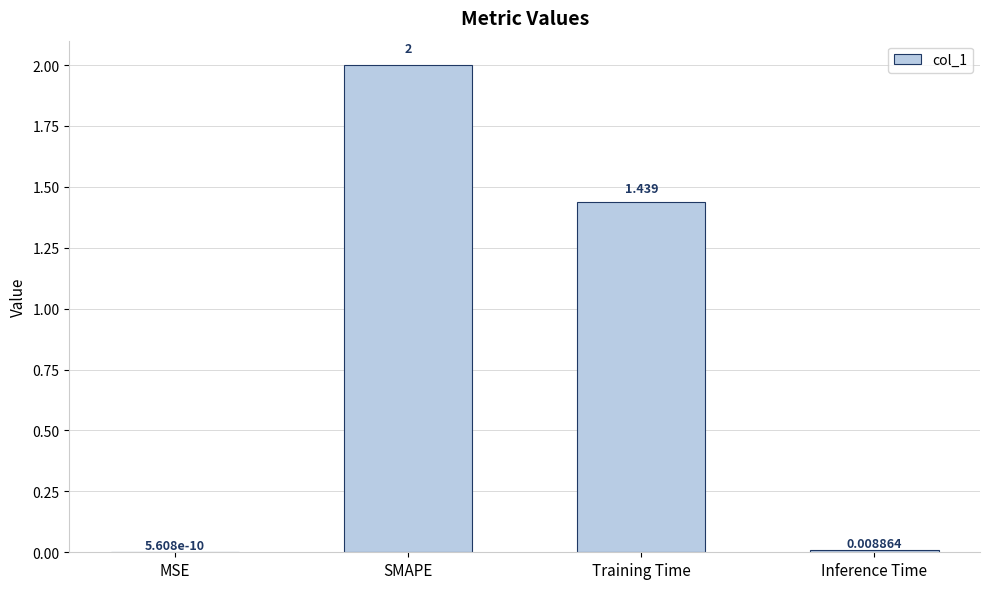

Between SMAPE and MSE, which is larger?

SMAPE